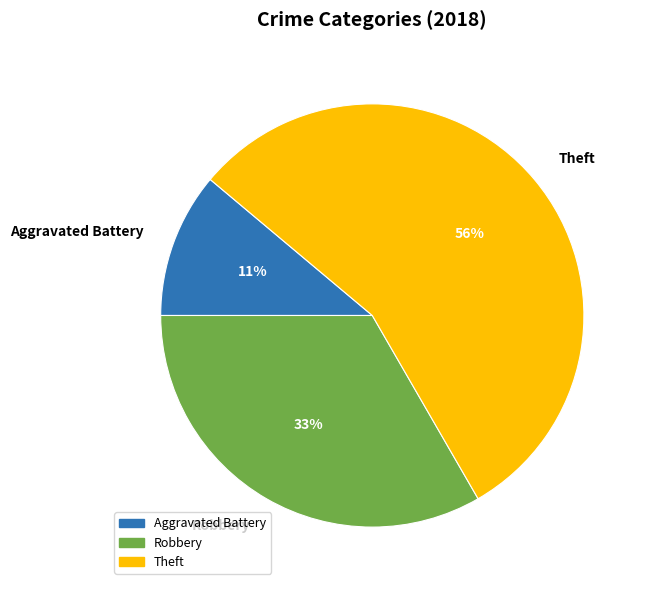

Between Aggravated Battery and Robbery, which is larger?

Robbery